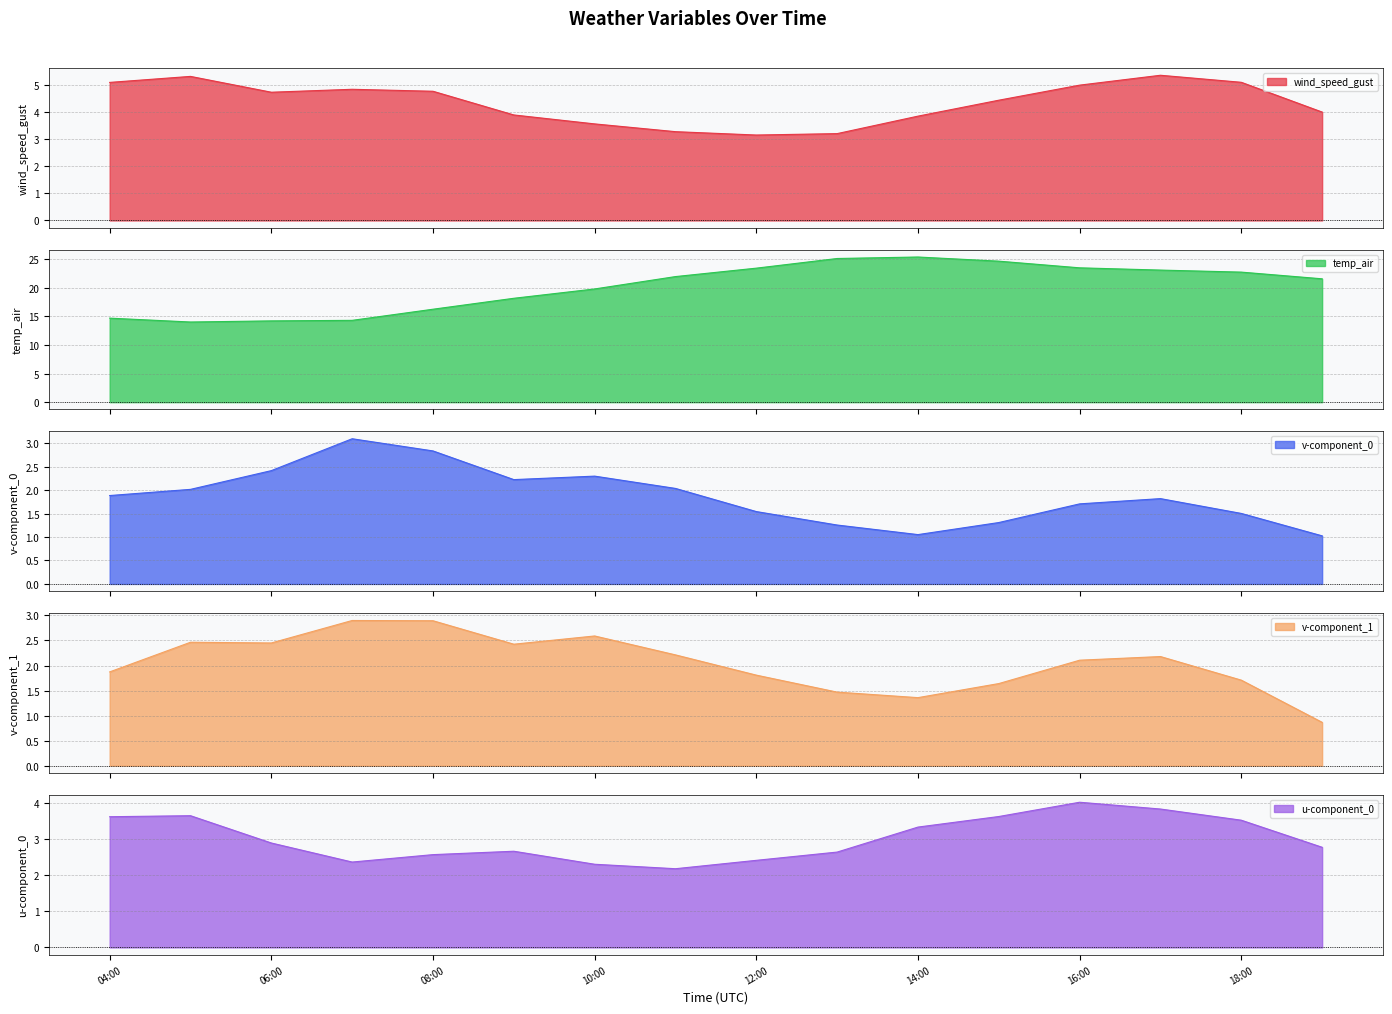

What is the maximum value for wind_speed_gust?

5.4